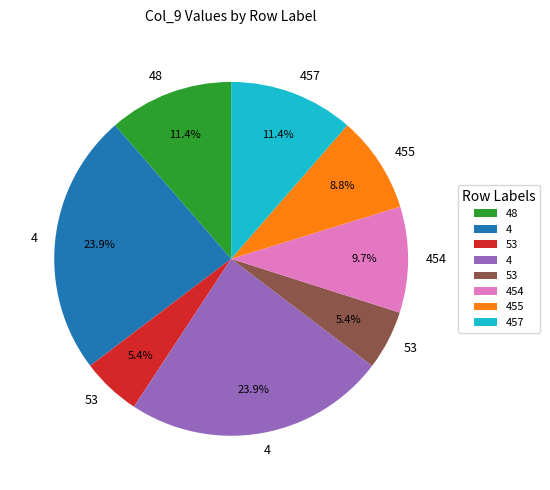

How many slices are in this pie chart?

8